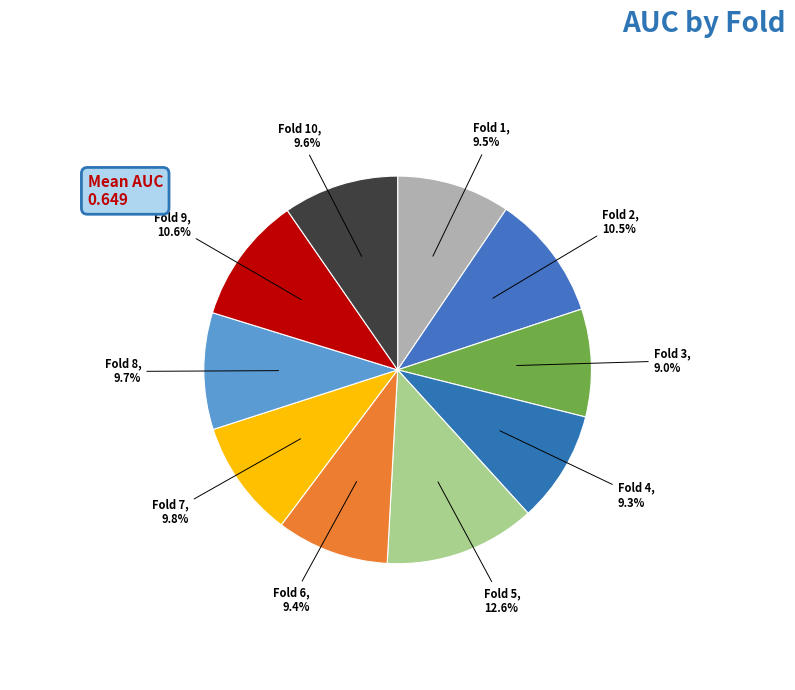

How many segments does this pie chart have?

10